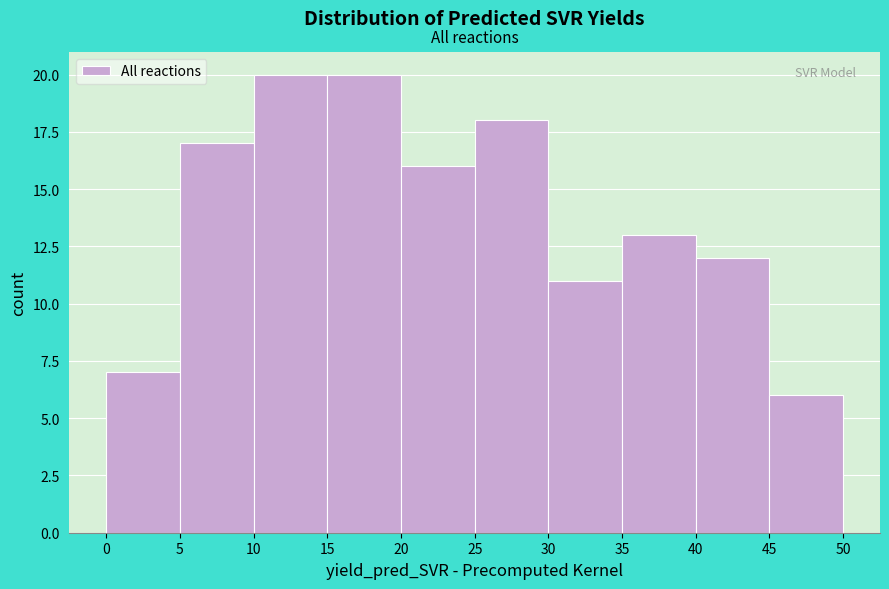

Reading left to right, list every bar in this chart as the range it spans on the x-axis followed by its height. The values are not printed on the chart, so give them approximately, as read against the axis.

0 to 5: 7
5 to 10: 17
10 to 15: 20
15 to 20: 20
20 to 25: 16
25 to 30: 18
30 to 35: 11
35 to 40: 13
40 to 45: 12
45 to 50: 6